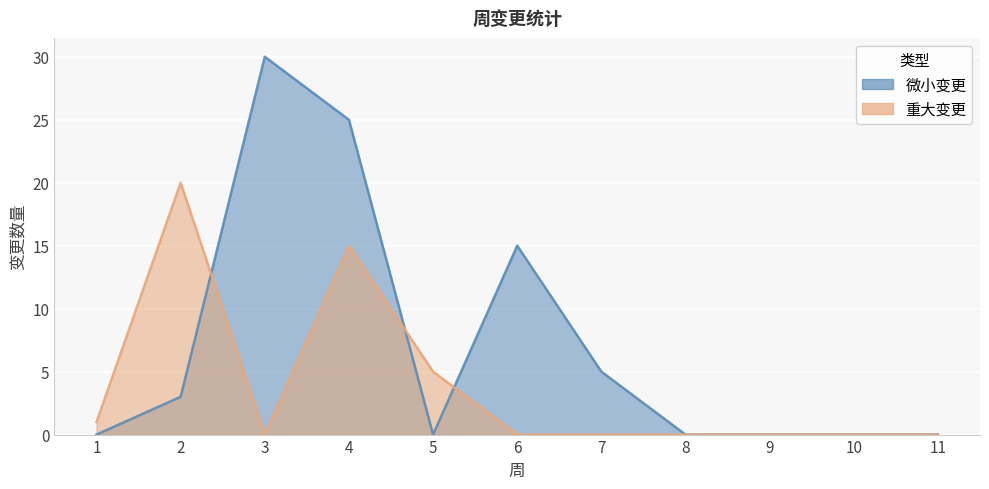

How many positive values does the 微小变更 series have?

5